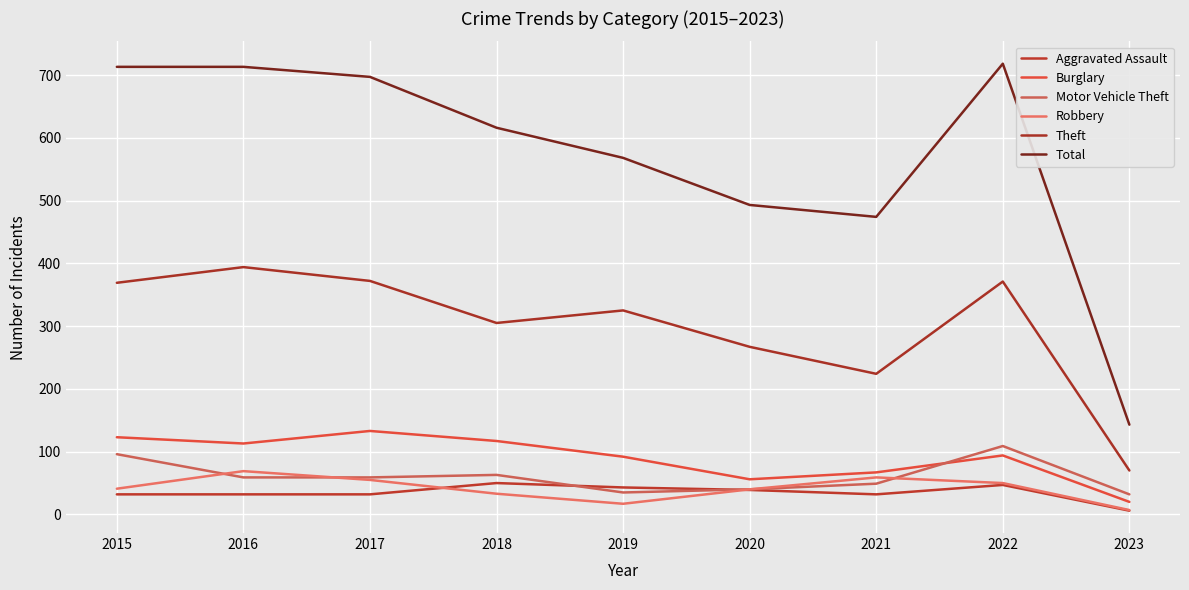

Rank the categories by Robbery value from highest to lowest.

2016, 2021, 2017, 2022, 2015, 2020, 2018, 2019, 2023